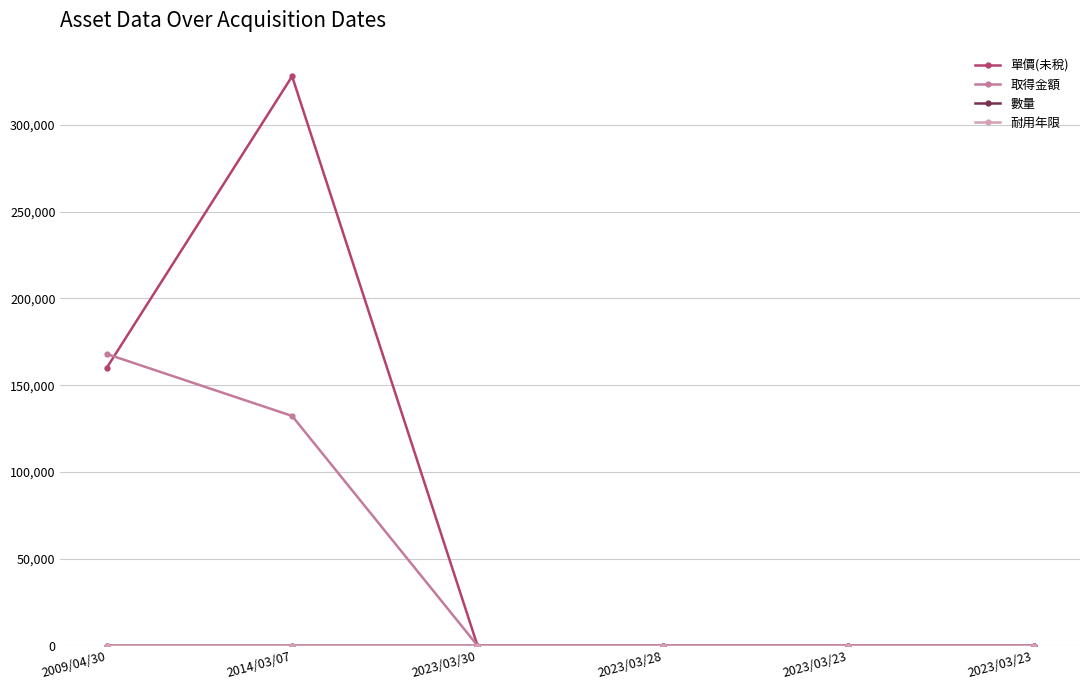

The value of 耐用年限 at 2023/03/30 is 2. True or false?

False